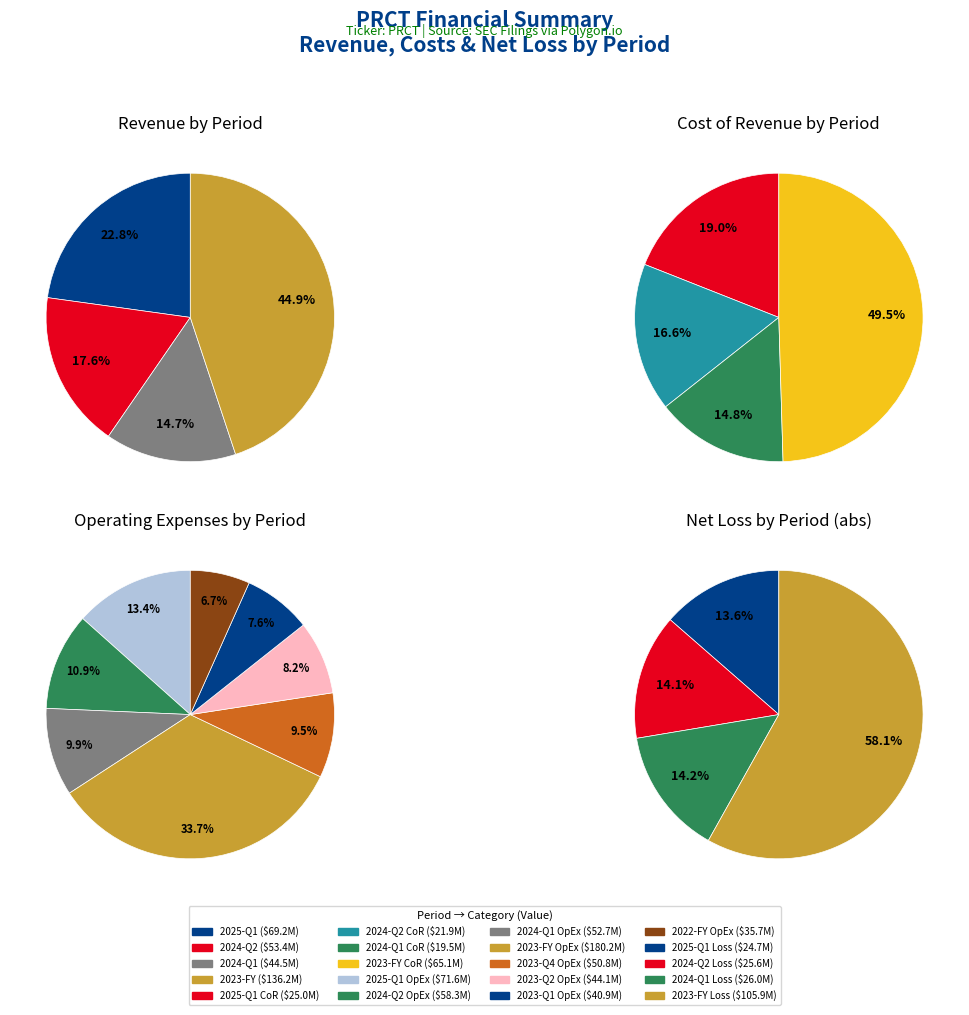

Rank the categories by operating_expenses value from lowest to highest.

2022-FY, 2023-Q1, 2023-Q2, 2023-Q4, 2024-Q1, 2024-Q2, 2025-Q1, 2023-FY